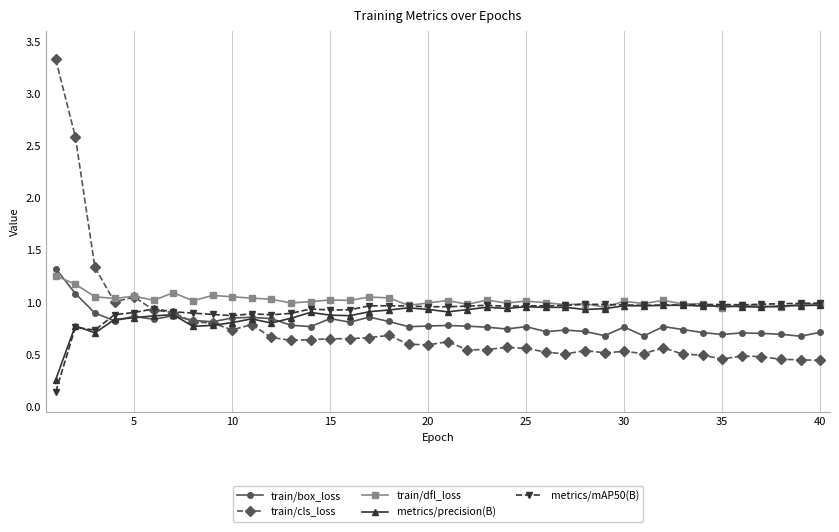

Does the chart have visible grid lines?

Yes